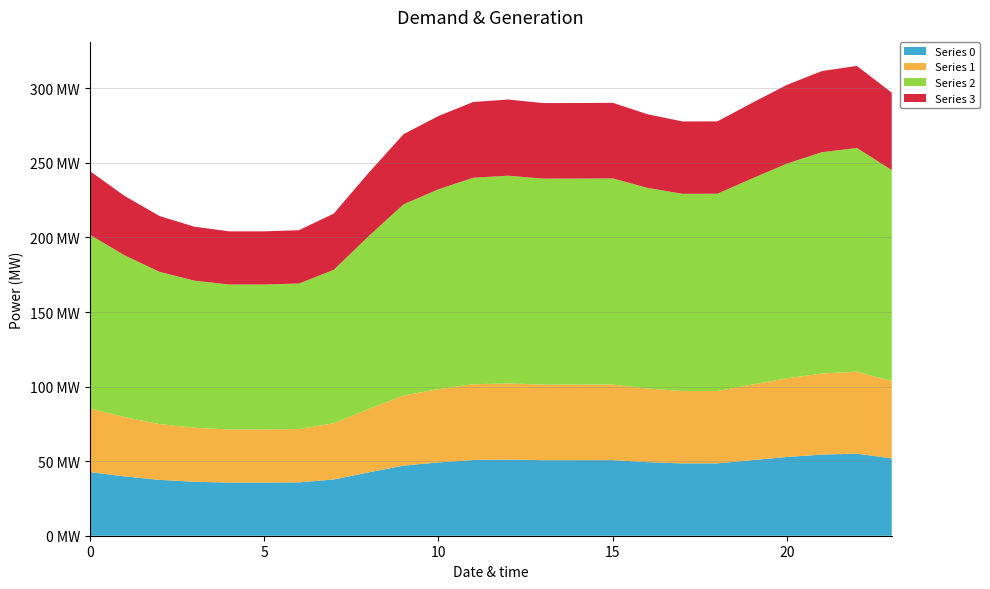

Reading left to right, what are all the values shown in this chart?

0: 0=42.7	1=39.8	2=37.4	3=36.2	4=35.6	5=35.6	6=35.8	7=37.7	8=42.5	9=47.0	10=49.1	11=50.8	12=51.1	13=50.7	14=50.7	15=50.7	16=49.3	17=48.5	18=48.5	19=50.7	20=52.8	21=54.4	22=55.0	23=51.9
1: 0=42.7	1=39.8	2=37.4	3=36.2	4=35.6	5=35.6	6=35.8	7=37.7	8=42.5	9=47.0	10=49.1	11=50.8	12=51.1	13=50.7	14=50.7	15=50.7	16=49.3	17=48.5	18=48.5	19=50.7	20=52.8	21=54.4	22=55.0	23=51.9
2: 0=116.5	1=108.5	2=102.1	3=98.7	4=97.2	5=97.2	6=97.6	7=102.9	8=115.9	9=128.2	10=134.0	11=138.5	12=139.3	13=138.1	14=138.2	15=138.2	16=134.6	17=132.3	18=132.3	19=138.2	20=144.0	21=148.4	22=150.0	23=141.5
3: 0=42.7	1=39.8	2=37.4	3=36.2	4=35.6	5=35.6	6=35.8	7=37.7	8=42.5	9=47.0	10=49.1	11=50.8	12=51.1	13=50.7	14=50.7	15=50.7	16=49.3	17=48.5	18=48.5	19=50.7	20=52.8	21=54.4	22=55.0	23=51.9